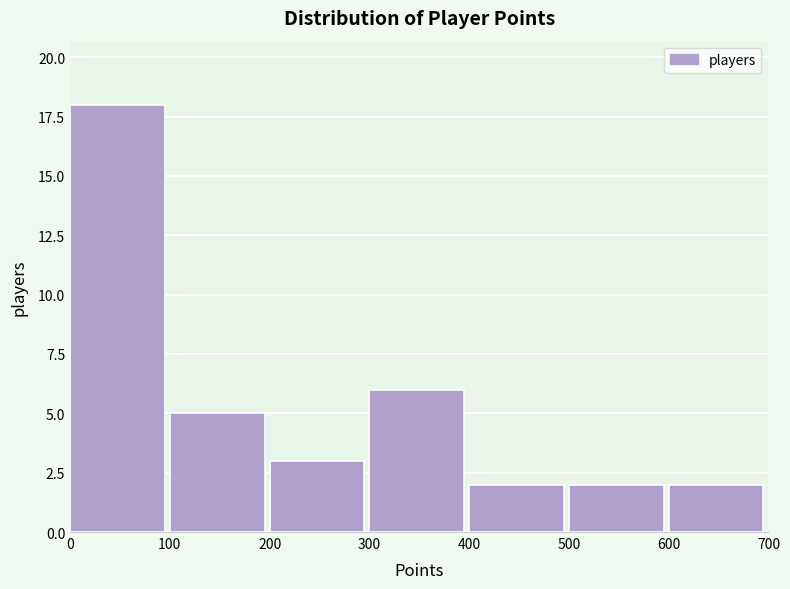

What is the height of the bar covering 200 to 300 on the x-axis? The values are not printed on the chart, so give them approximately, as read against the axis.

3